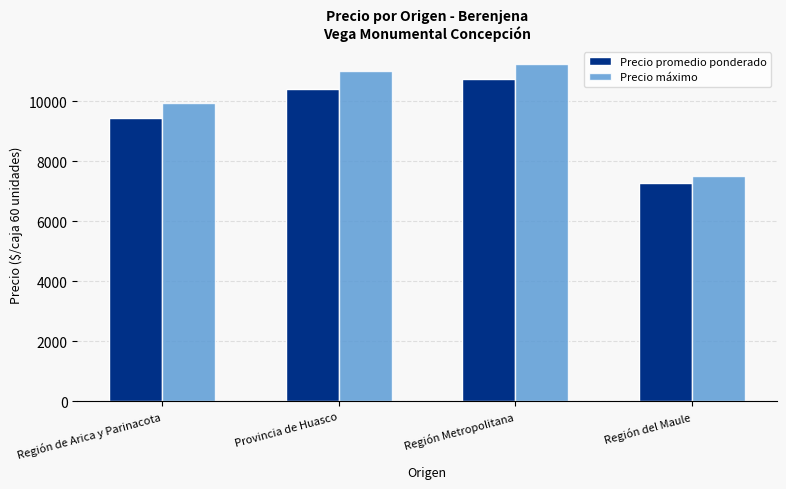

How many bars are there in total?

8